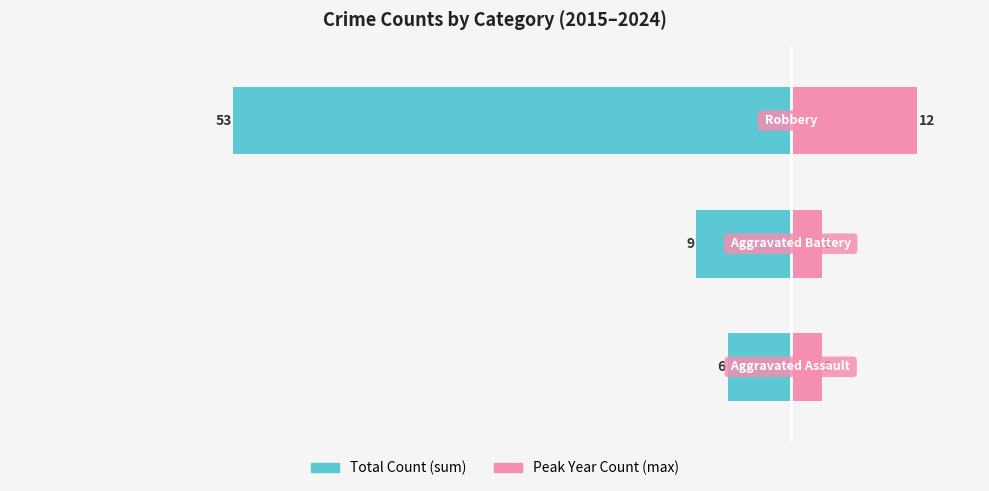

What is the highest value of the Peak Year Count series?

12